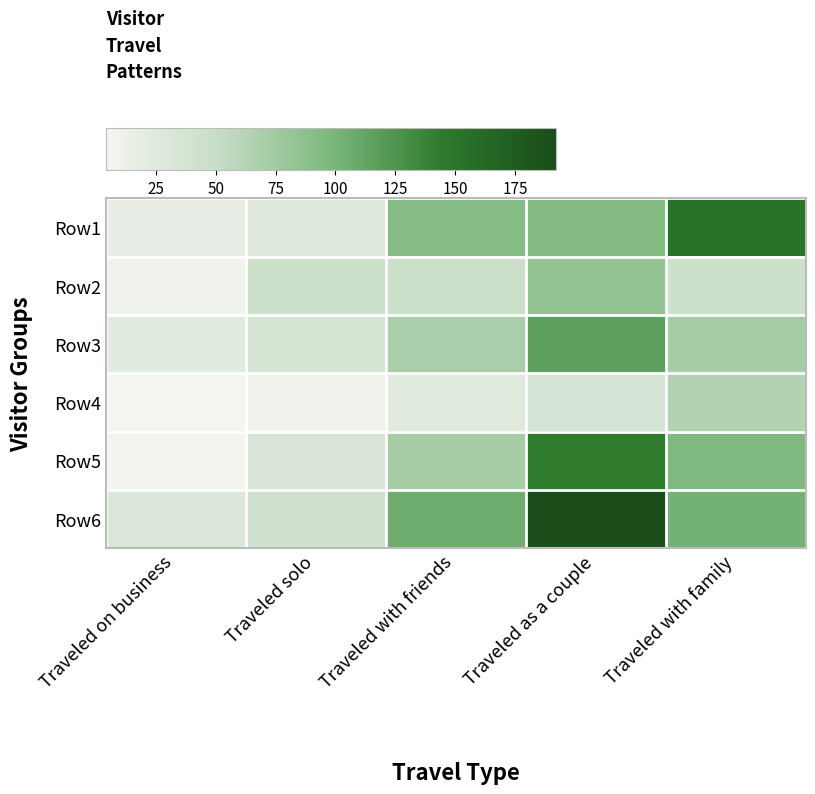

Which series has the largest total across all categories?

Row6